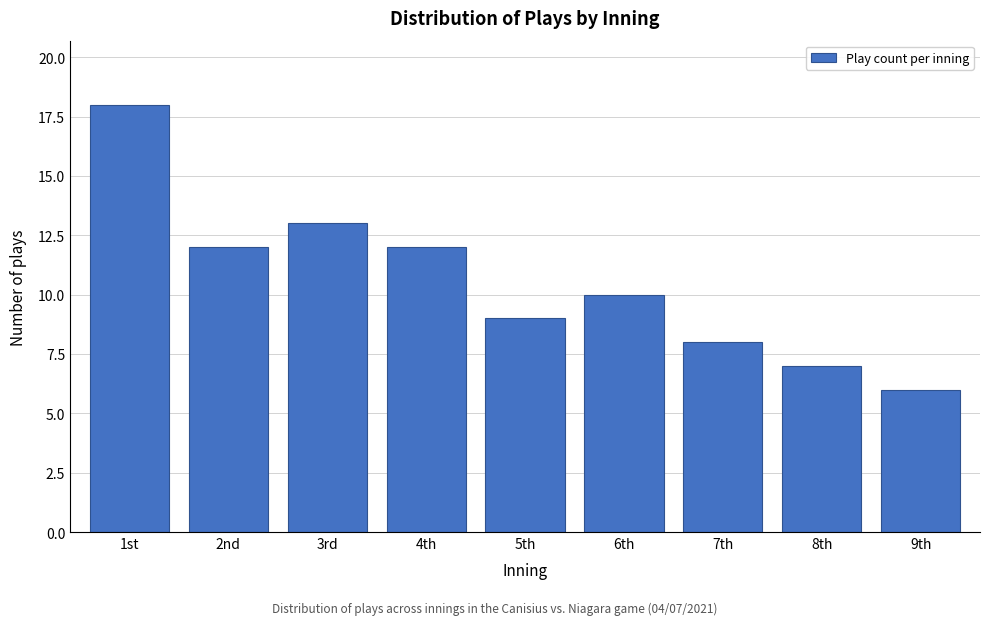

Reading left to right, transcribe all the data shown in this chart.

18	12	13	12	9	10	8	7	6